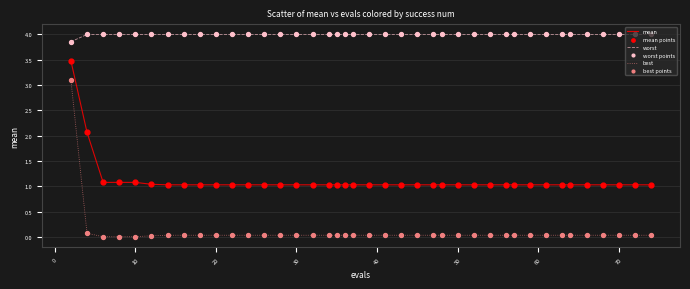

Which series has the largest range (max minus min)?

best